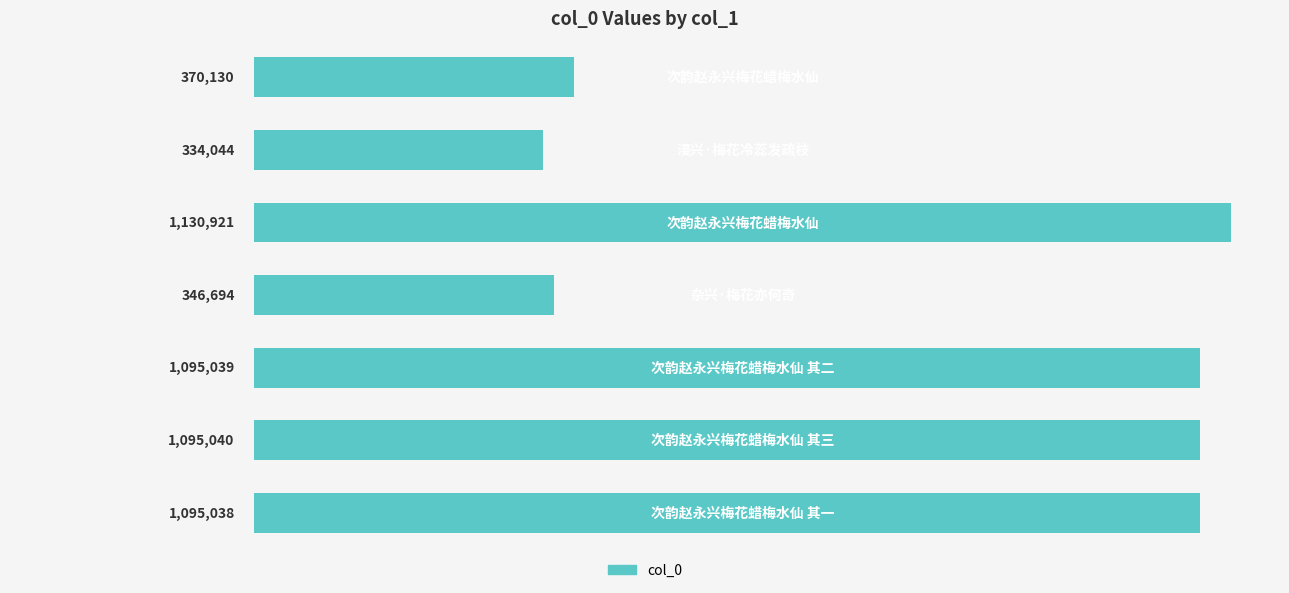

What is the minimum value shown in the chart?

334044